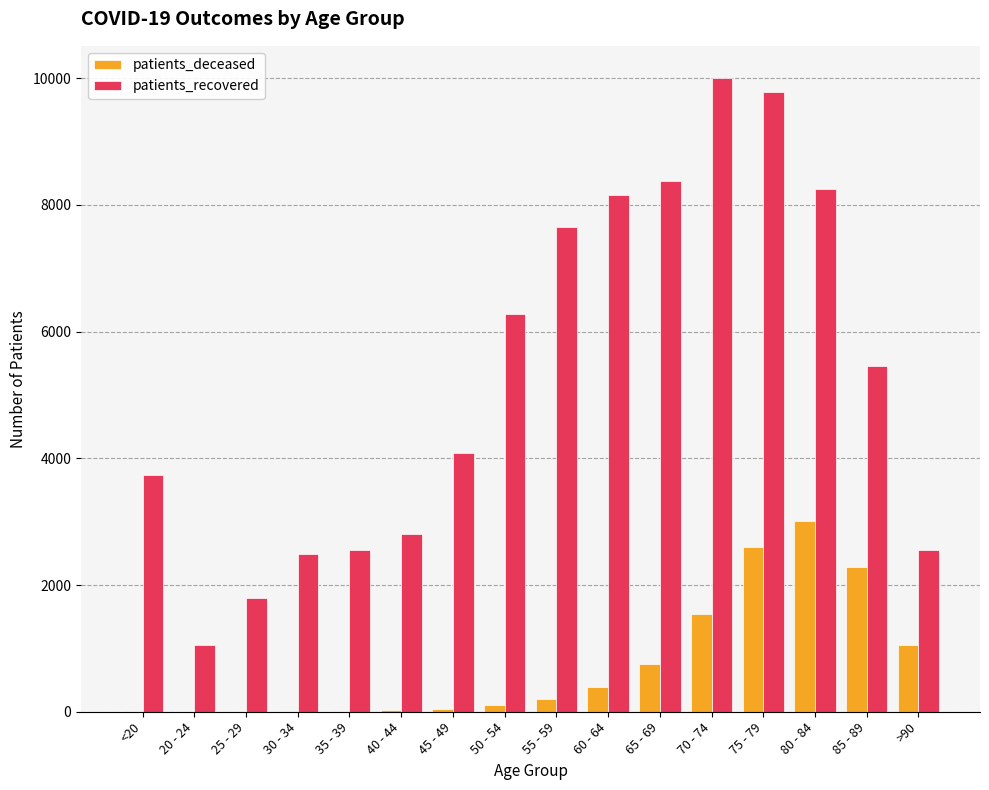

Which series changed the most between <20 and 75 - 79?

patients_recovered